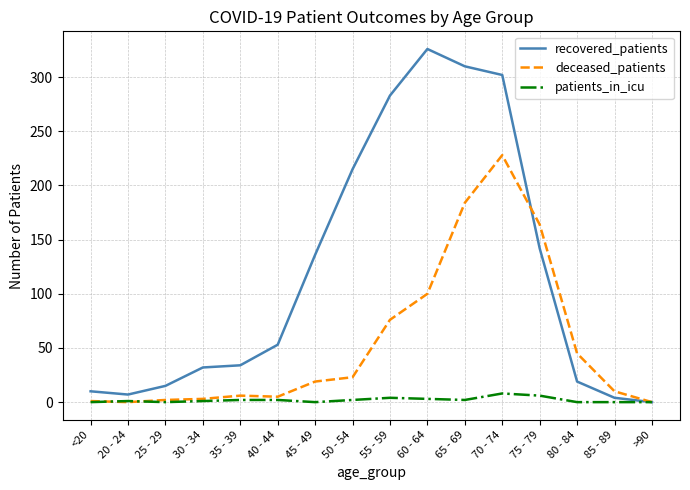

Which series has the largest range (max minus min)?

recovered_patients